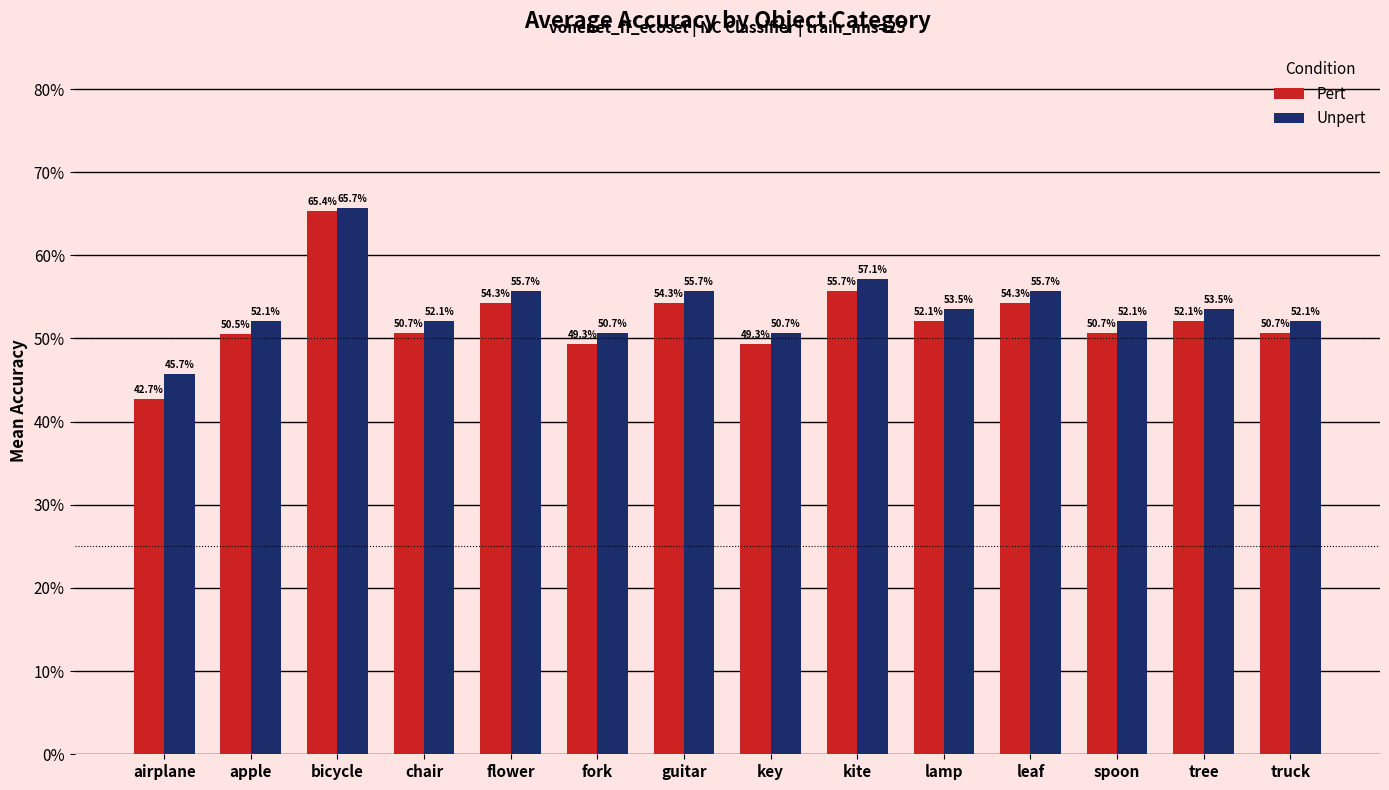

What are all the series names shown in the legend?

Pert, Unpert